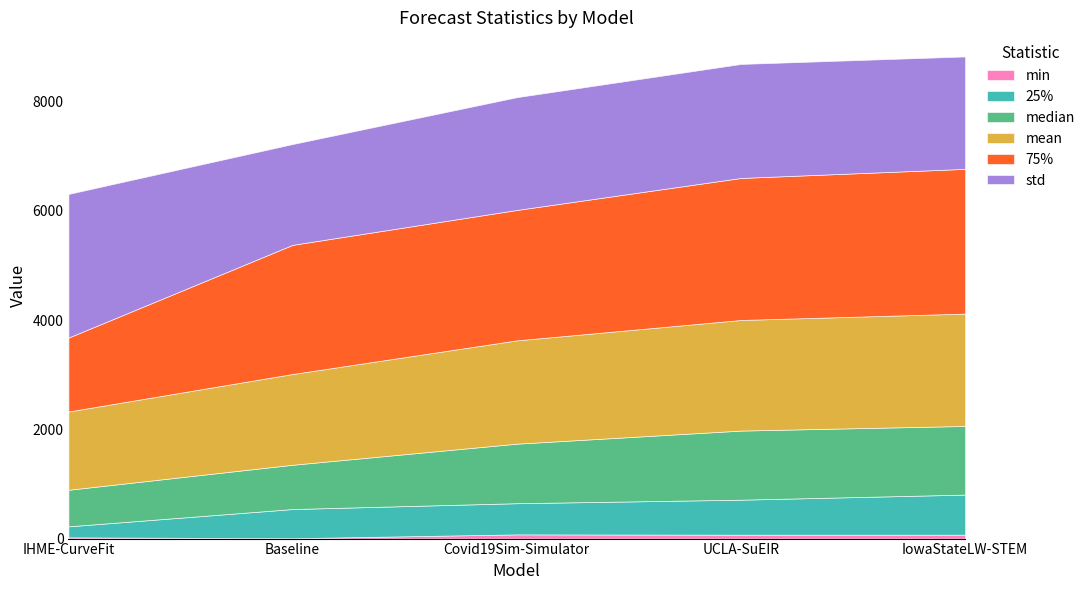

What are all the series names shown in the legend?

mean, median, std, min, 25%, 75%